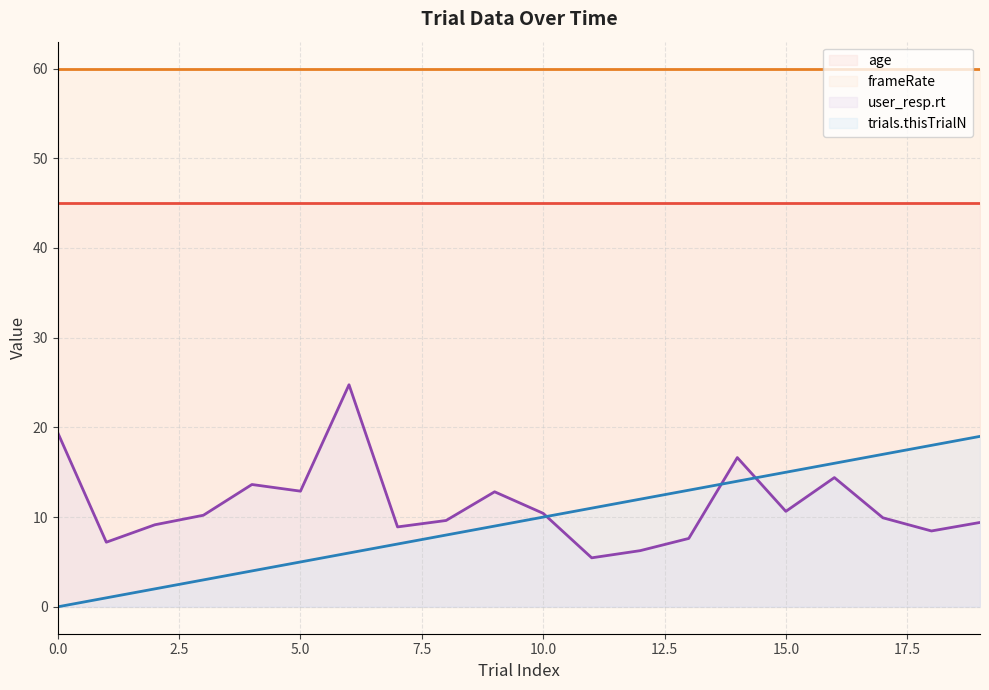

True or false: age (line) and frameRate (line) cross at least once.

False